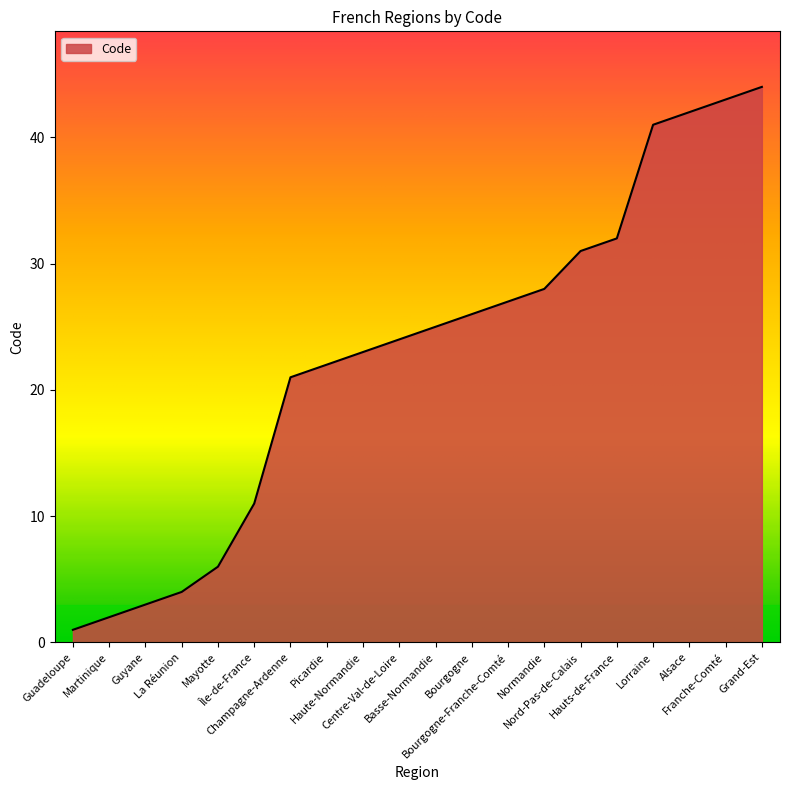

What is the change in value from Guyane to Alsace?

+39